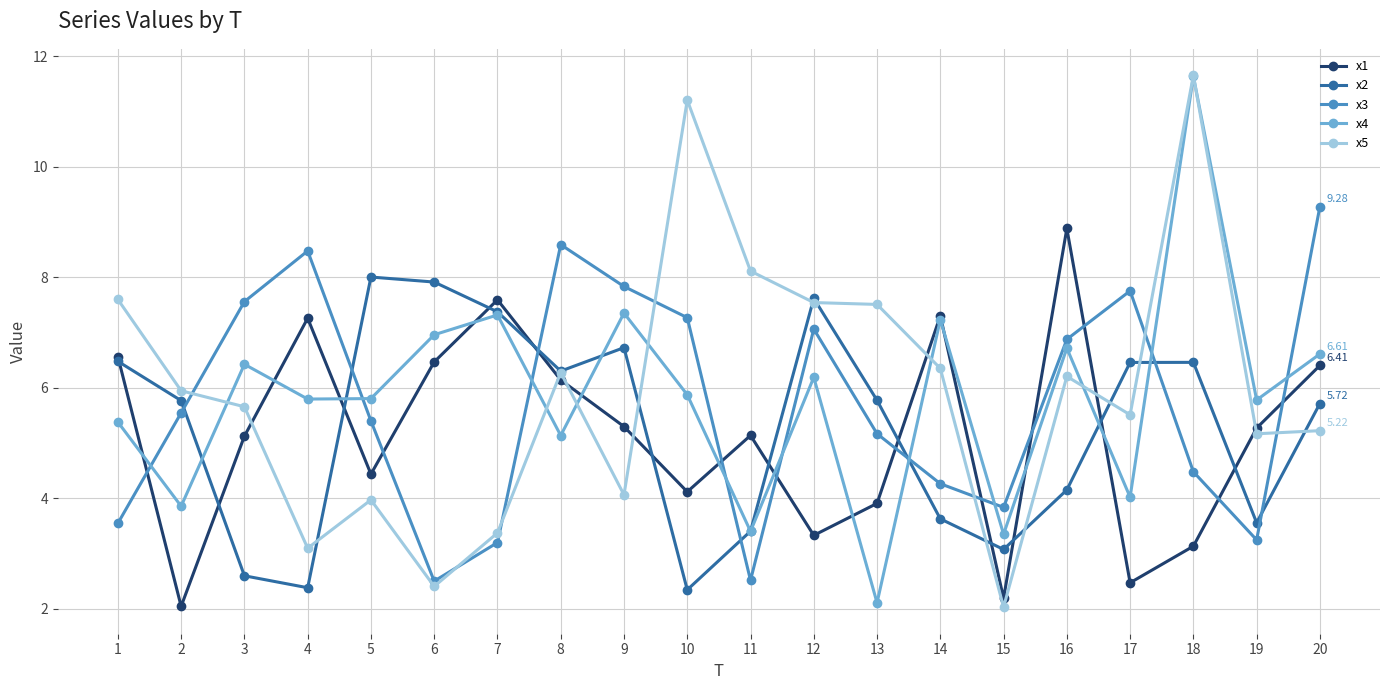

Where do x5 and x2 first cross each other?

4 and 5